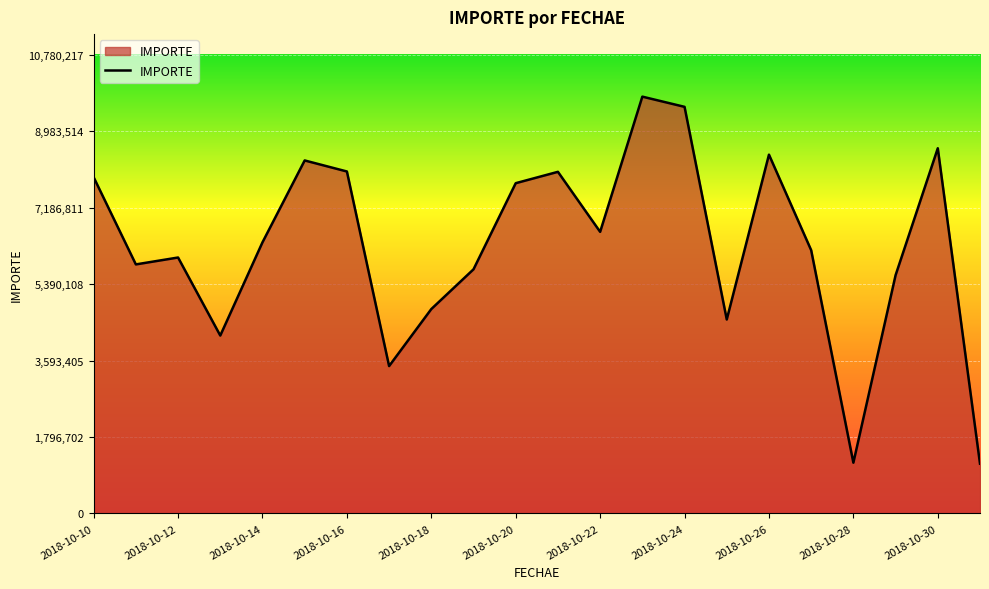

What is the difference between the maximum and minimum values?

8629252